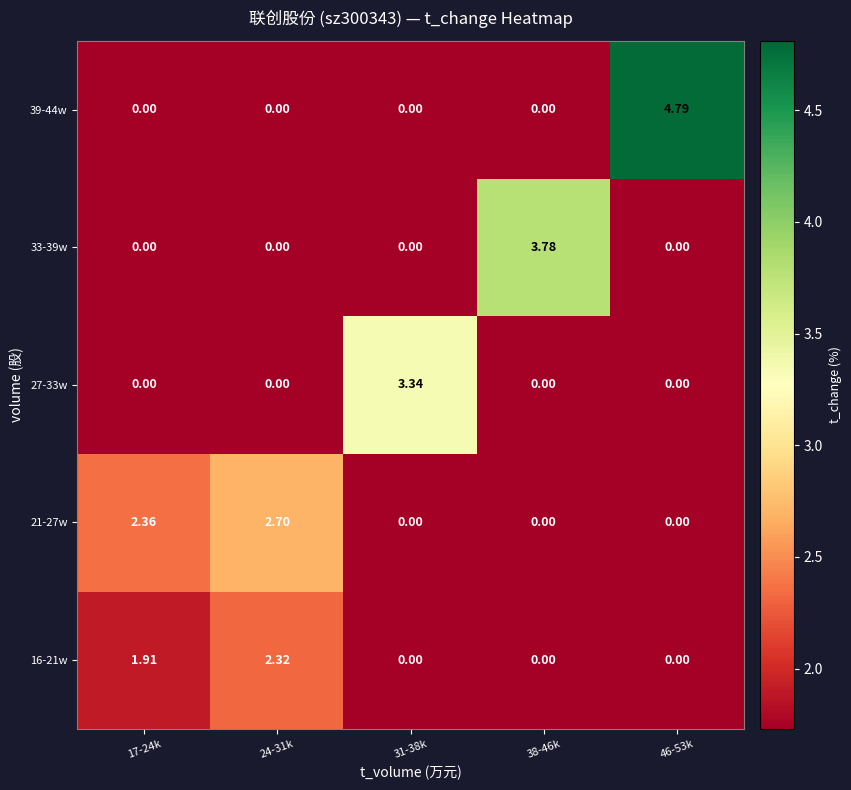

Rank the series by their maximum value, from lowest to highest.

16-21w, 21-27w, 27-33w, 33-39w, 39-44w